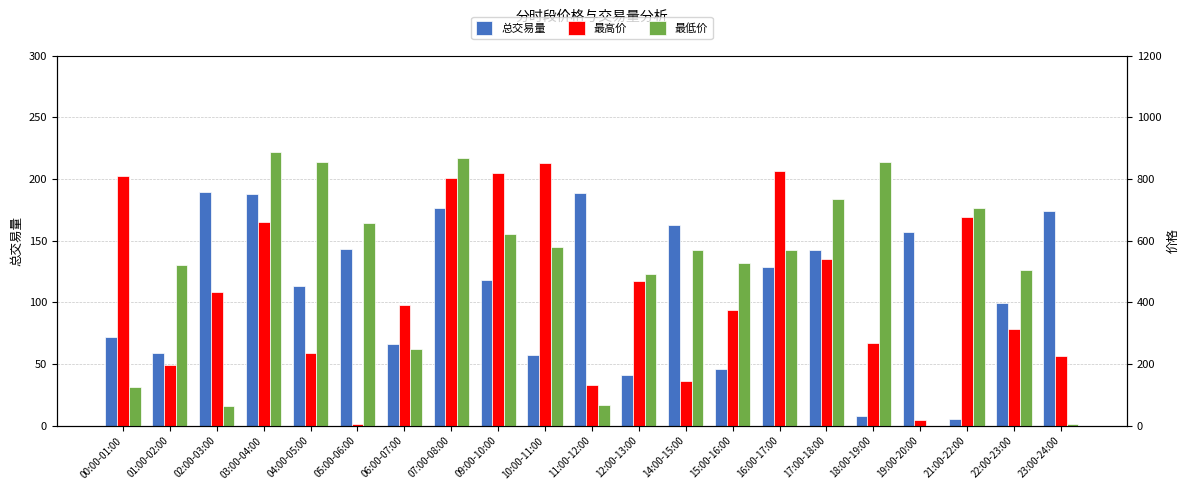

At which category is the sum across all series the highest?

07:00-08:00